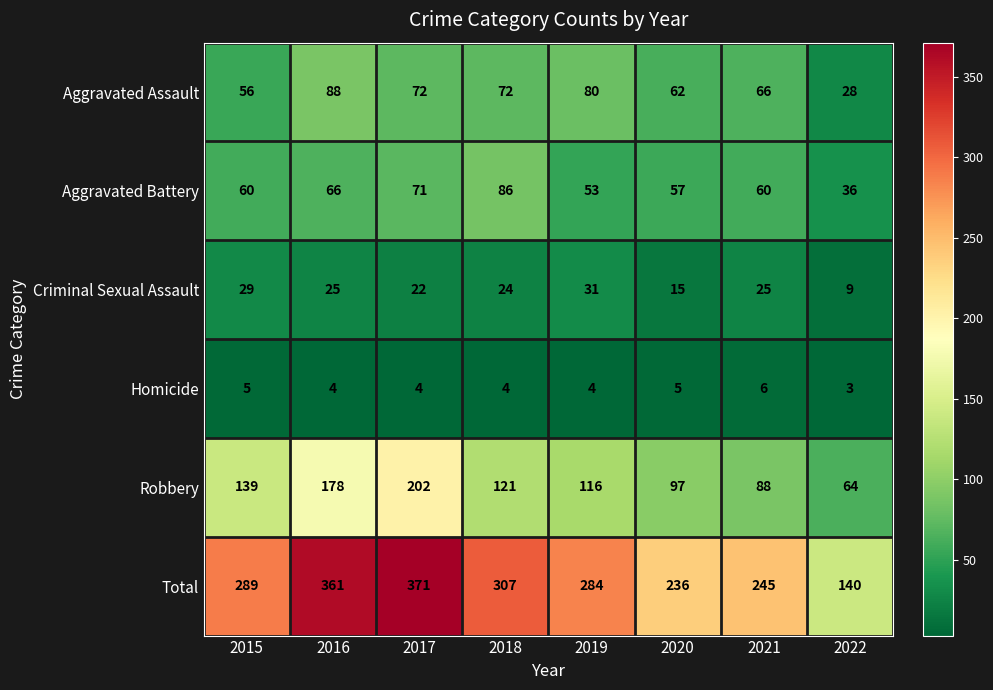

The value of Robbery at 2015 is 239. True or false?

False